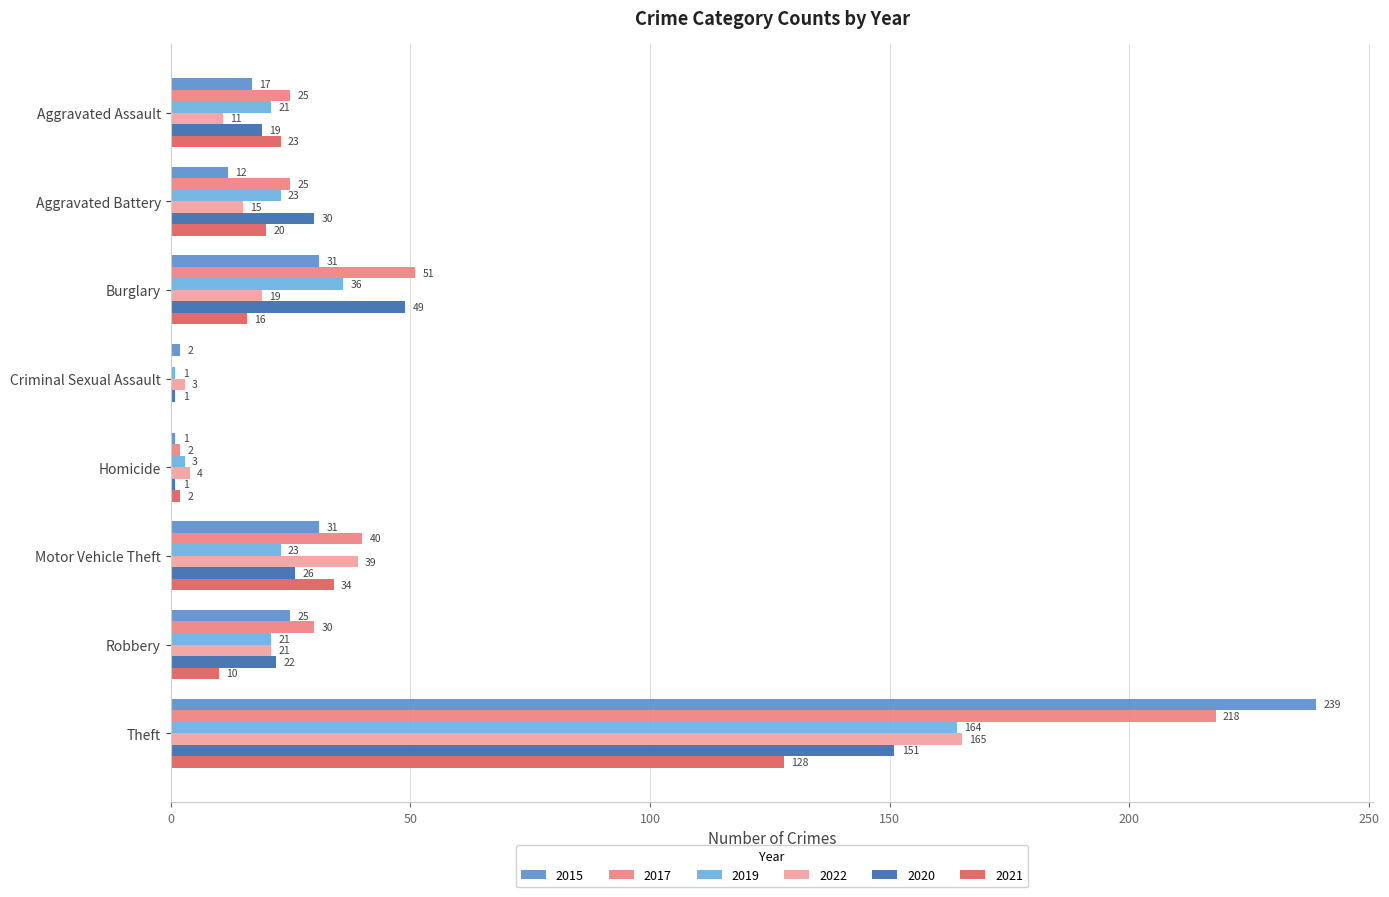

At which label does 2015 reach its peak?

Theft